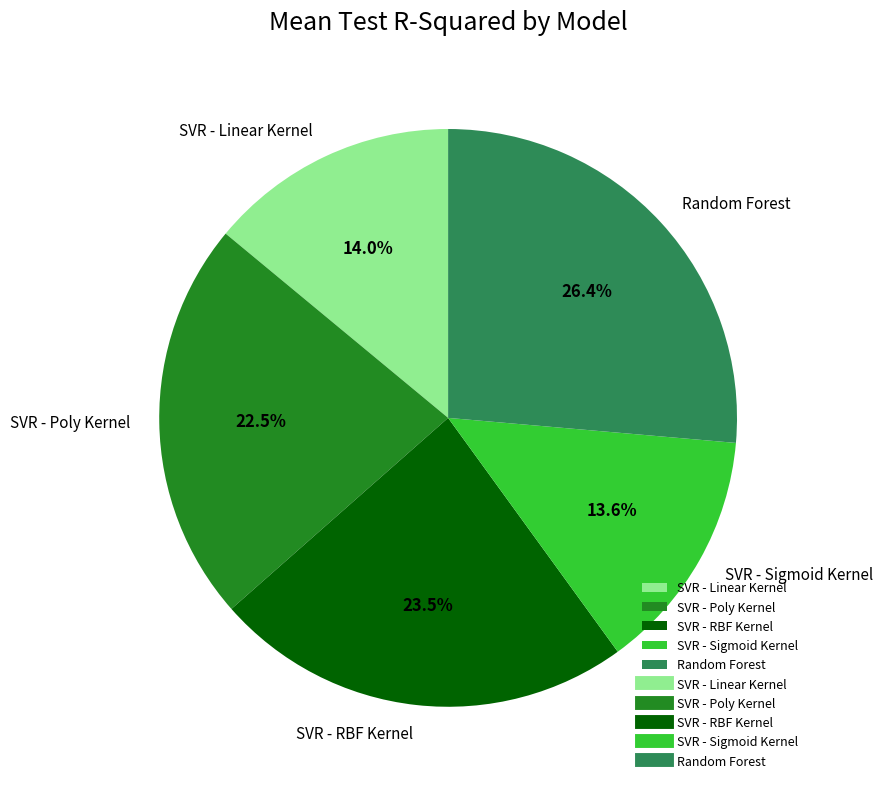

Which has a higher value, SVR - RBF Kernel or Random Forest?

Random Forest